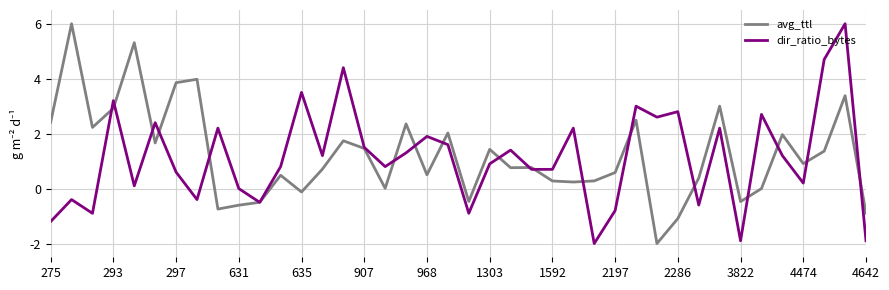

What is the greatest value displayed?

6.0